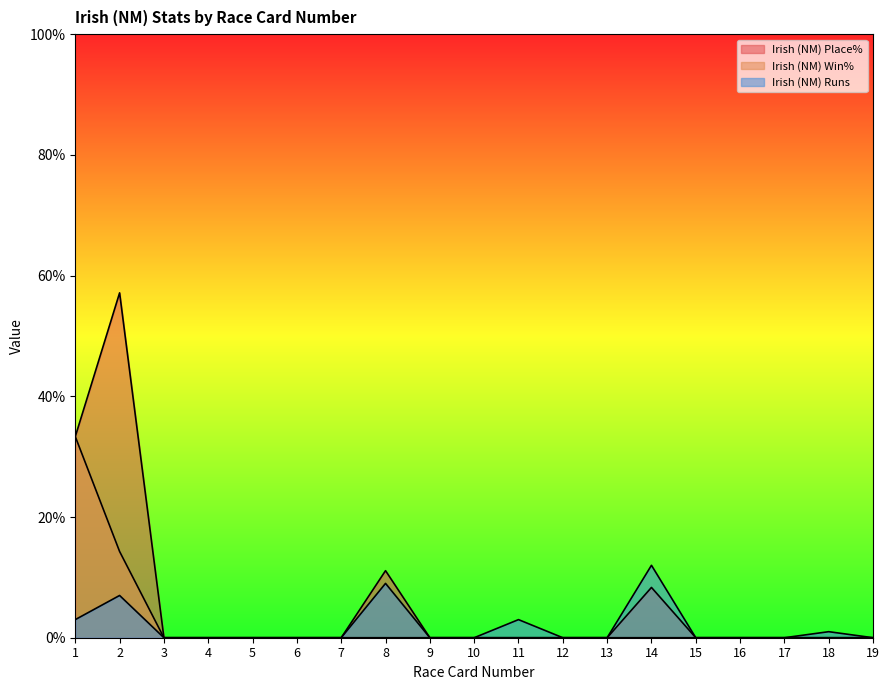

What is the highest value of the Irish (NM) Win% series?

33.3